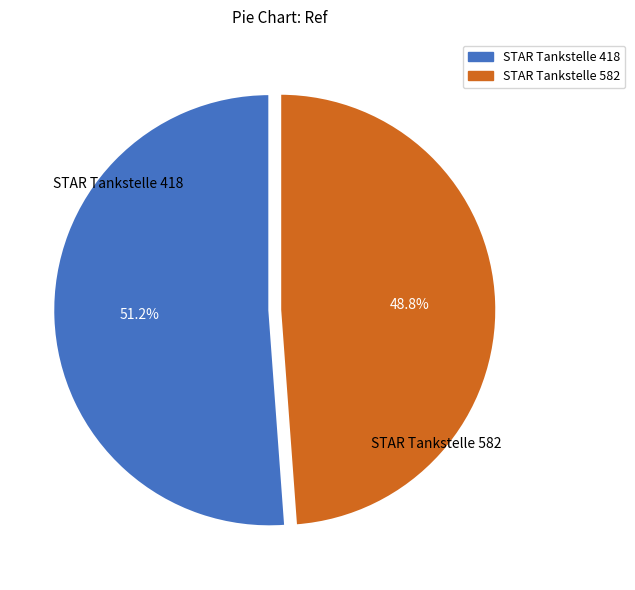

What percentage is NOT represented by STAR Tankstelle 582?

51.2%